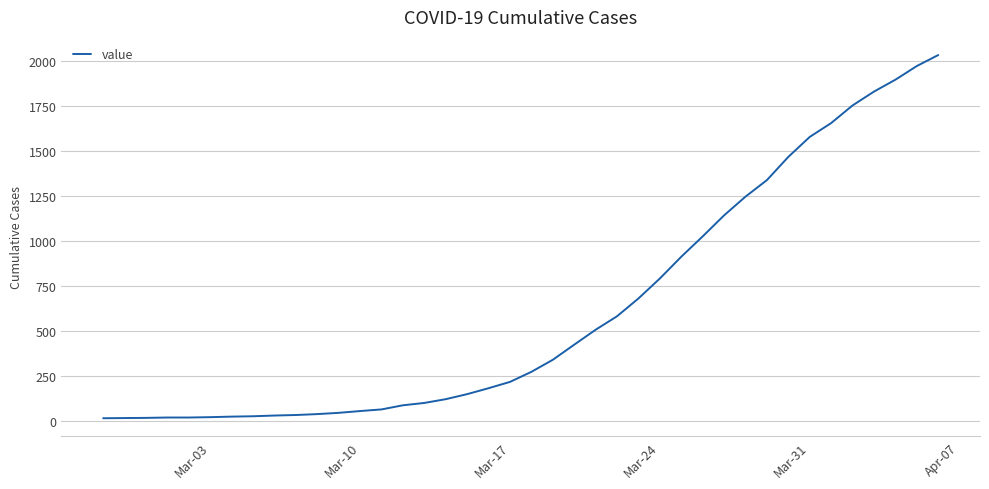

What is the greatest value displayed?

2032